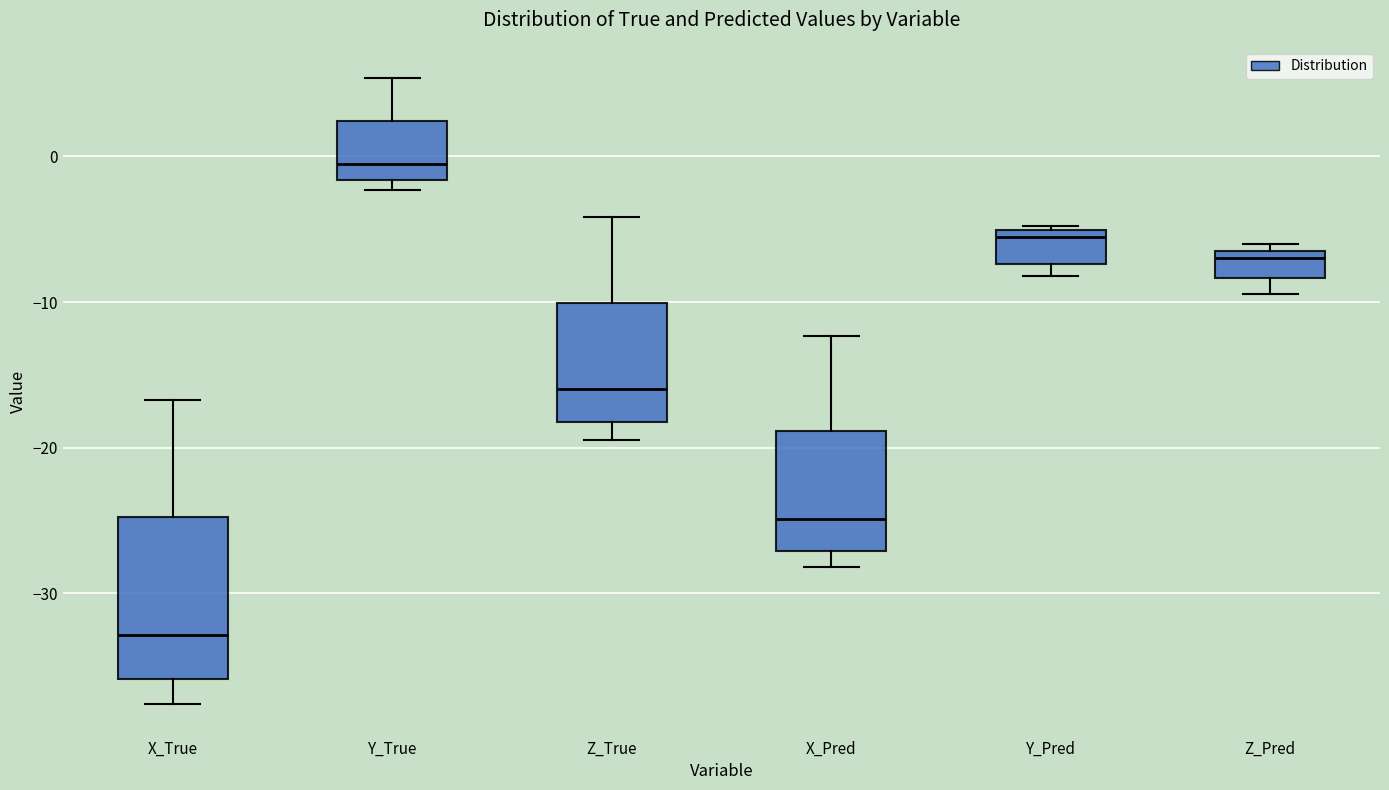

Comparing the boxes themselves (not the whiskers), which one is the tallest?

X_True